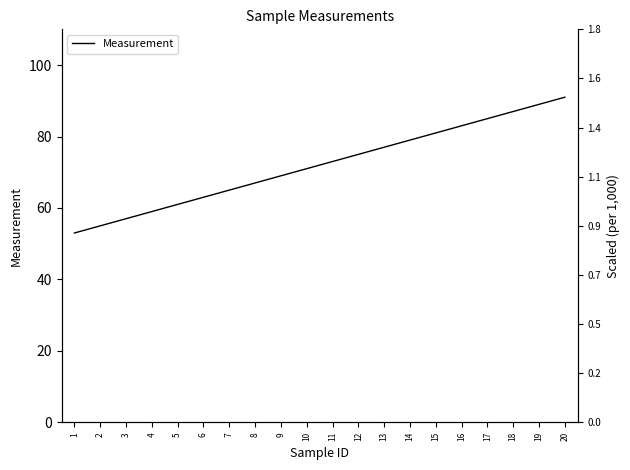

Reading left to right, what are all the values shown in this chart?

53	55	57	59	61	63	65	67	69	71	73	75	77	79	81	83	85	87	89	91